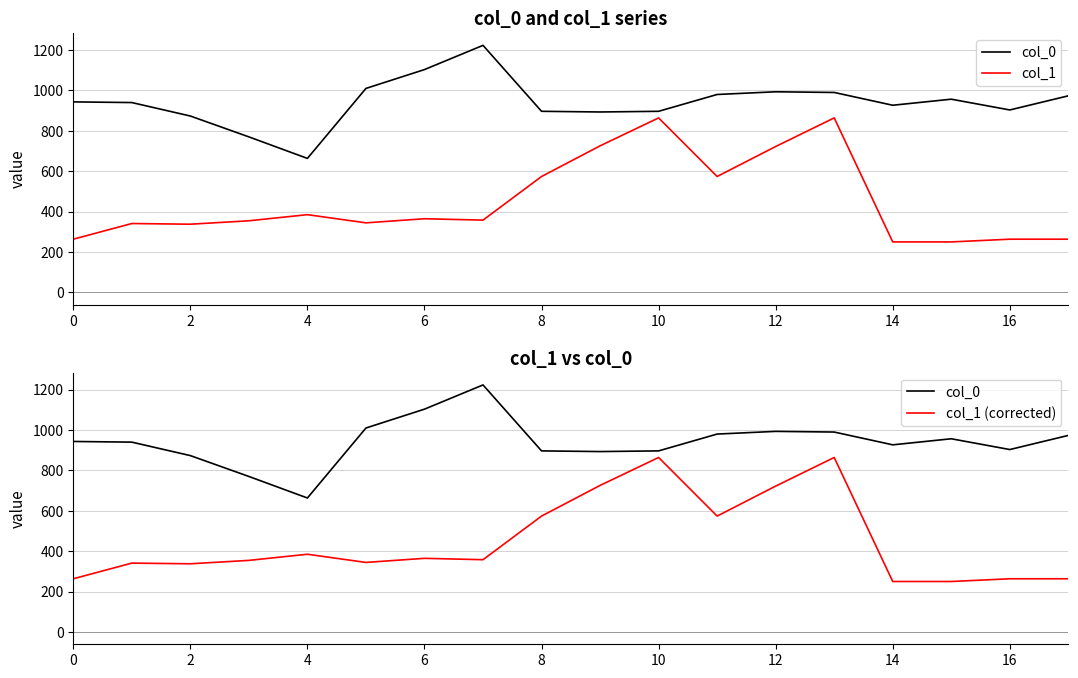

What is the approximate value of col_1 (corrected) at 2?

340.9